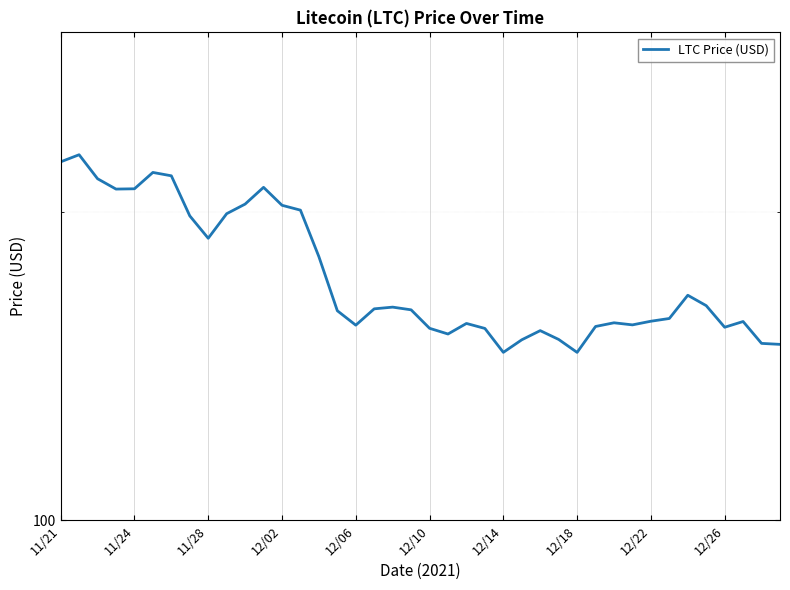

True or false: the data shows 131.8 at 12/02.

False